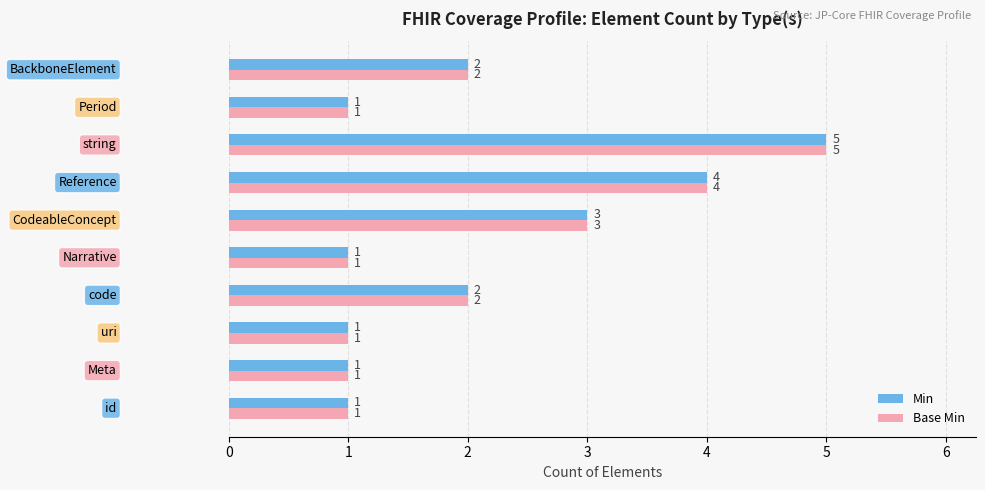

What is the highest value of the Min series?

5